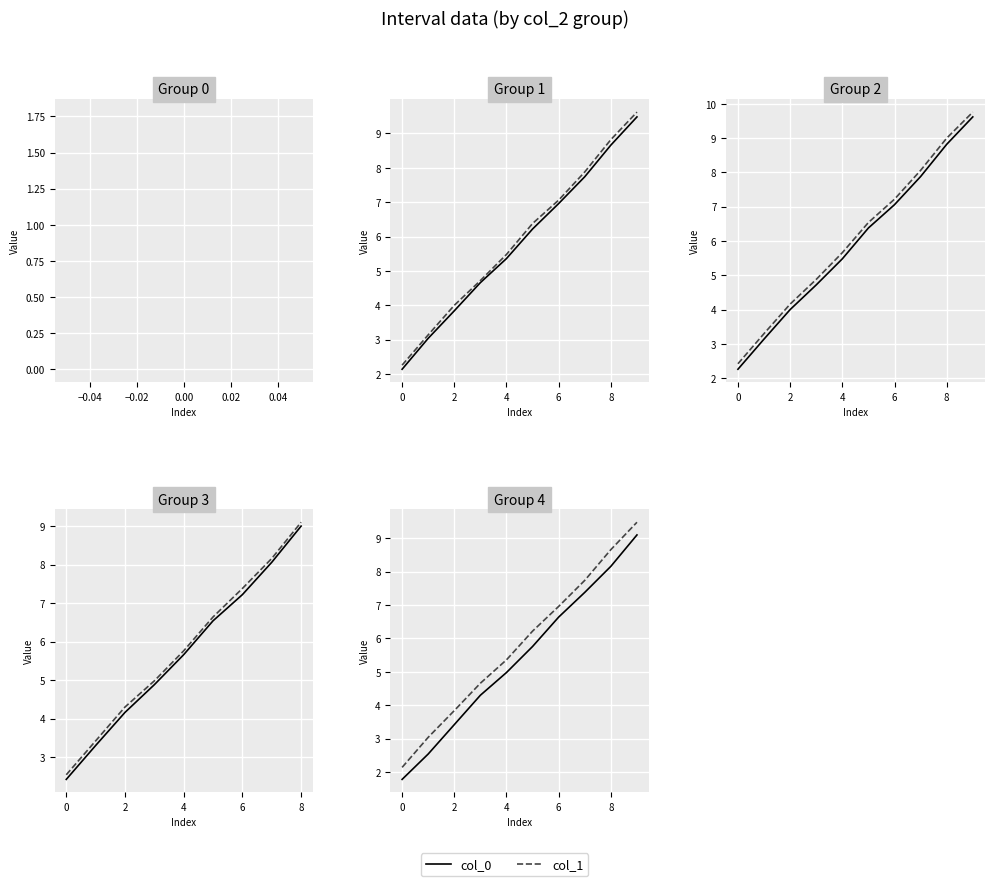

Which category has the highest value in the col_0 series?

9